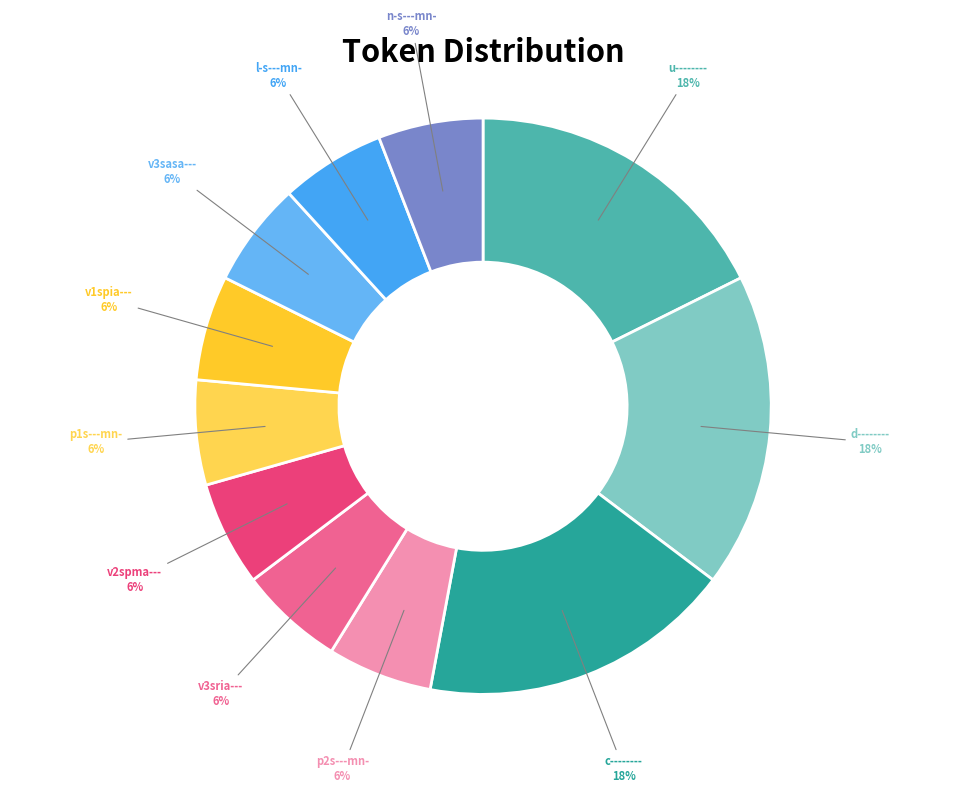

Rank the categories by value from highest to lowest.

u--------, d--------, c--------, p2s---mn-, v3sria---, v2spma---, p1s---mn-, v1spia---, v3sasa---, l-s---mn-, n-s---mn-